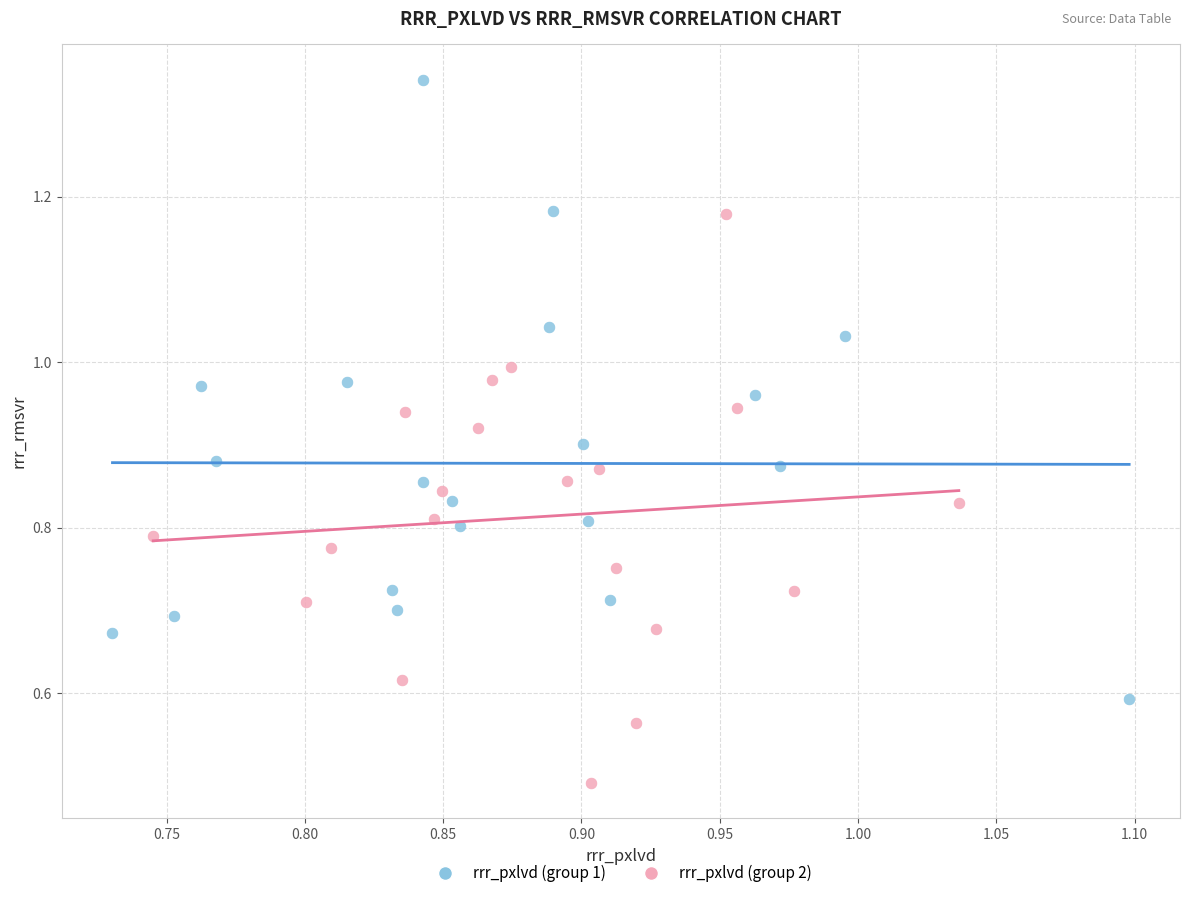

Which series contains the highest Y value?

rrr_pxlvd (group 1)